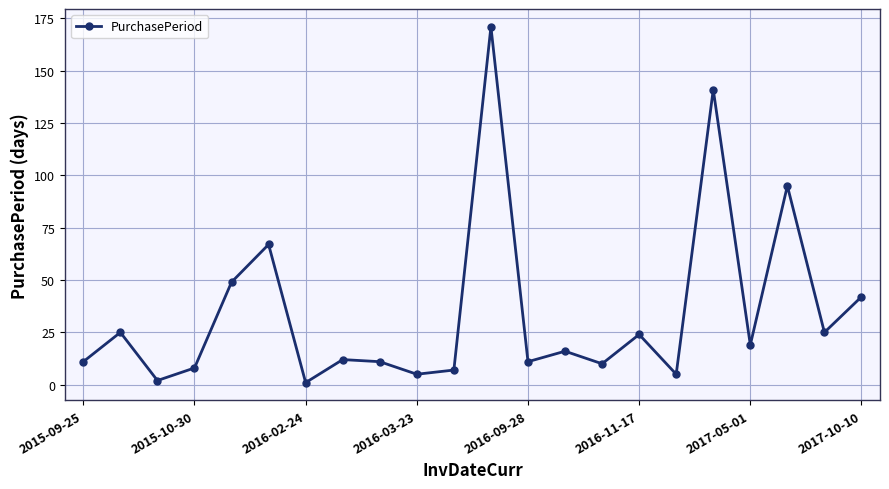

How many lines are shown in the chart?

1